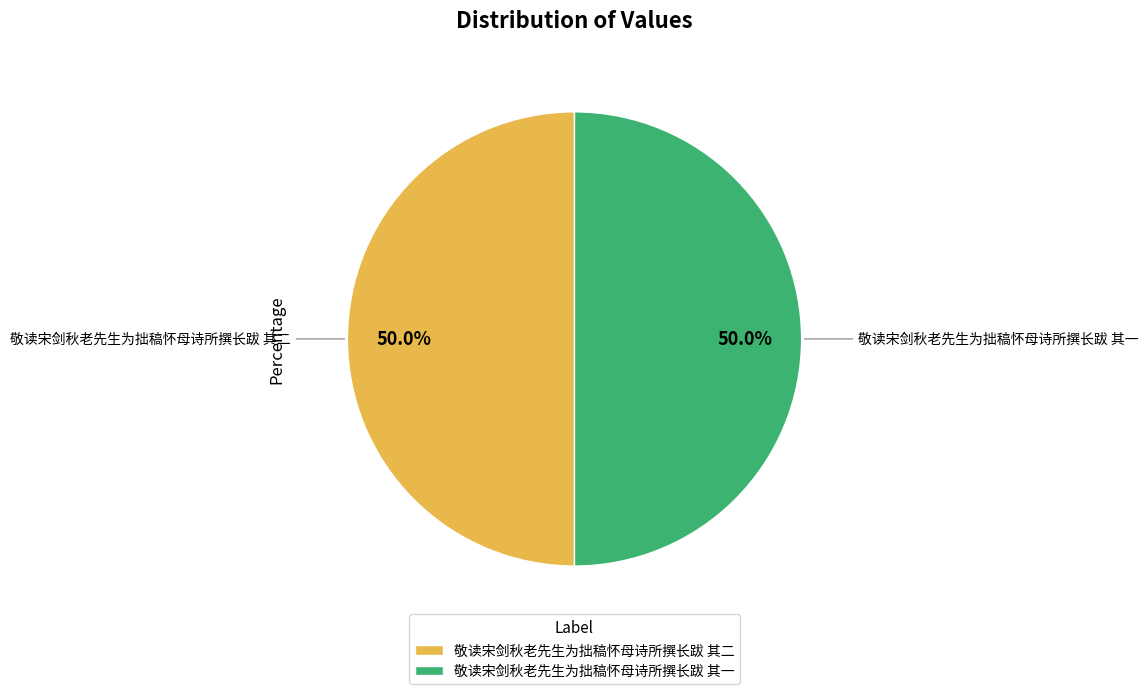

What is the ratio of the value at 敬读宋剑秋老先生为拙稿怀母诗所撰长跋 其一 to the value at 敬读宋剑秋老先生为拙稿怀母诗所撰长跋 其二?

1.0